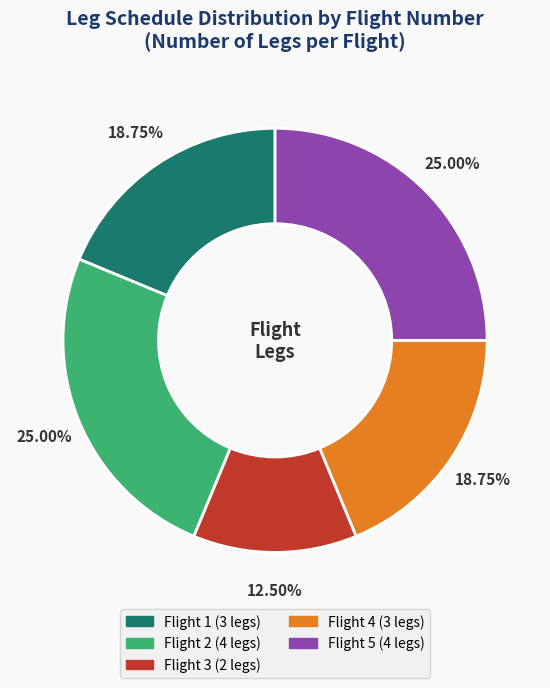

Count the number of slices in the pie.

5